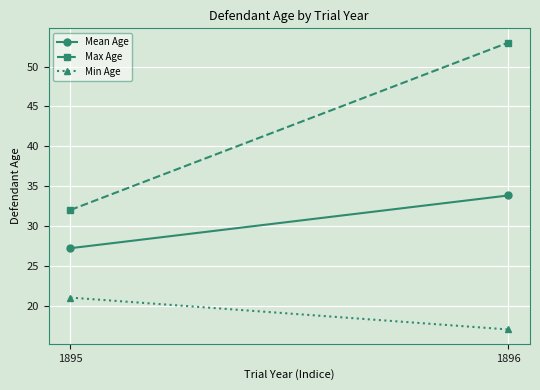

Rank the categories by Max Age value from highest to lowest.

1896, 1895